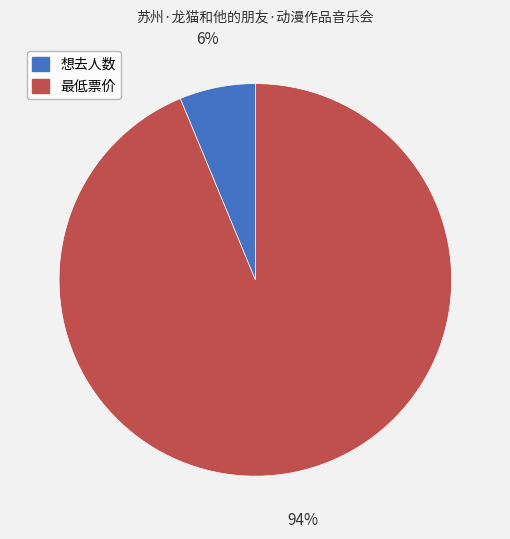

To the nearest percent, what is the combined percentage of 最低票价 and 想去人数?

100%